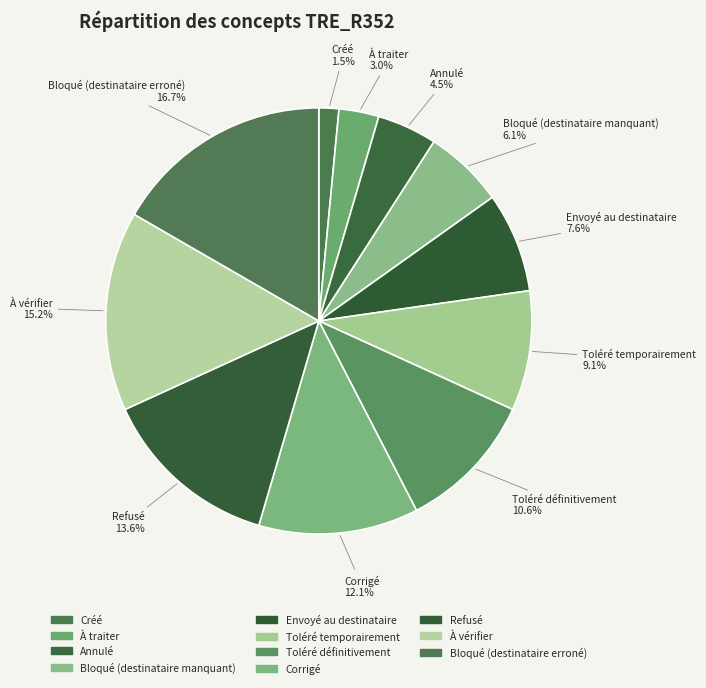

How much of the chart is everything except Bloqué (destinataire erroné)?

83.3%